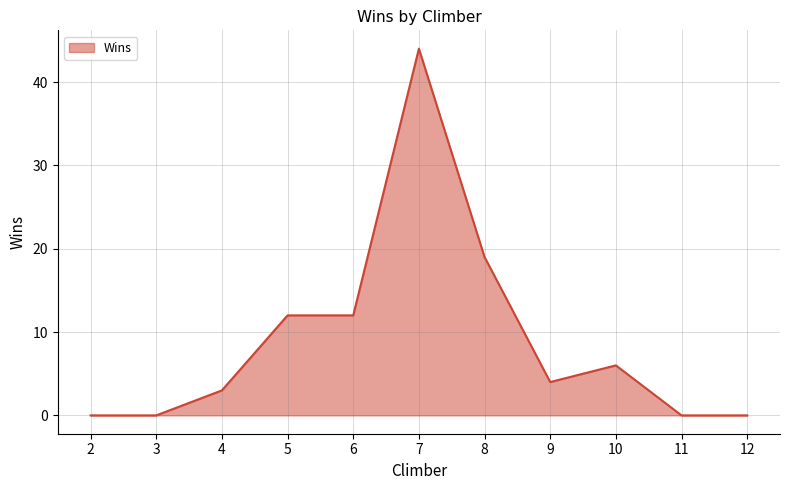

What is the difference between the second highest and minimum values?

19